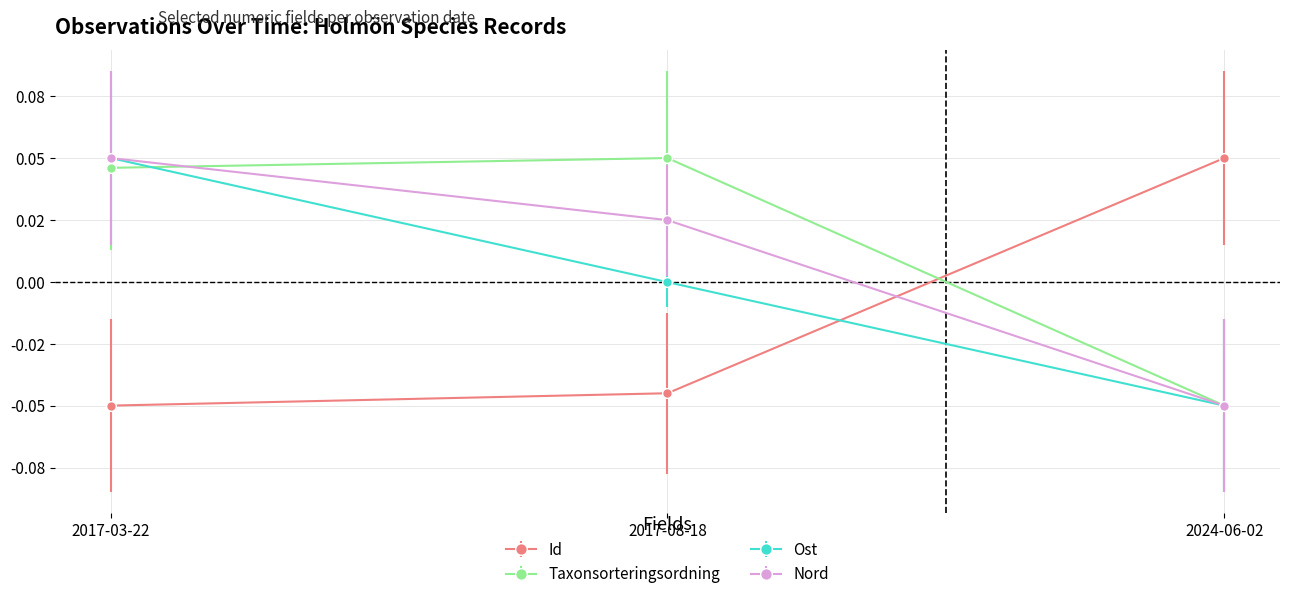

Is this an area chart (filled region under the line)?

No